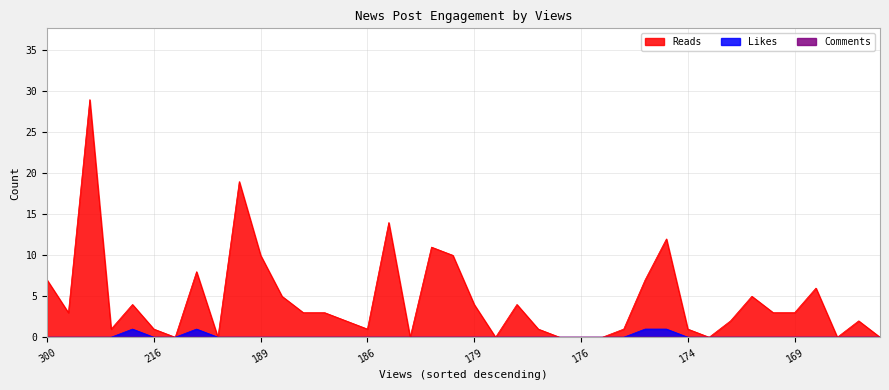

Which series has the largest total across all categories?

Reads